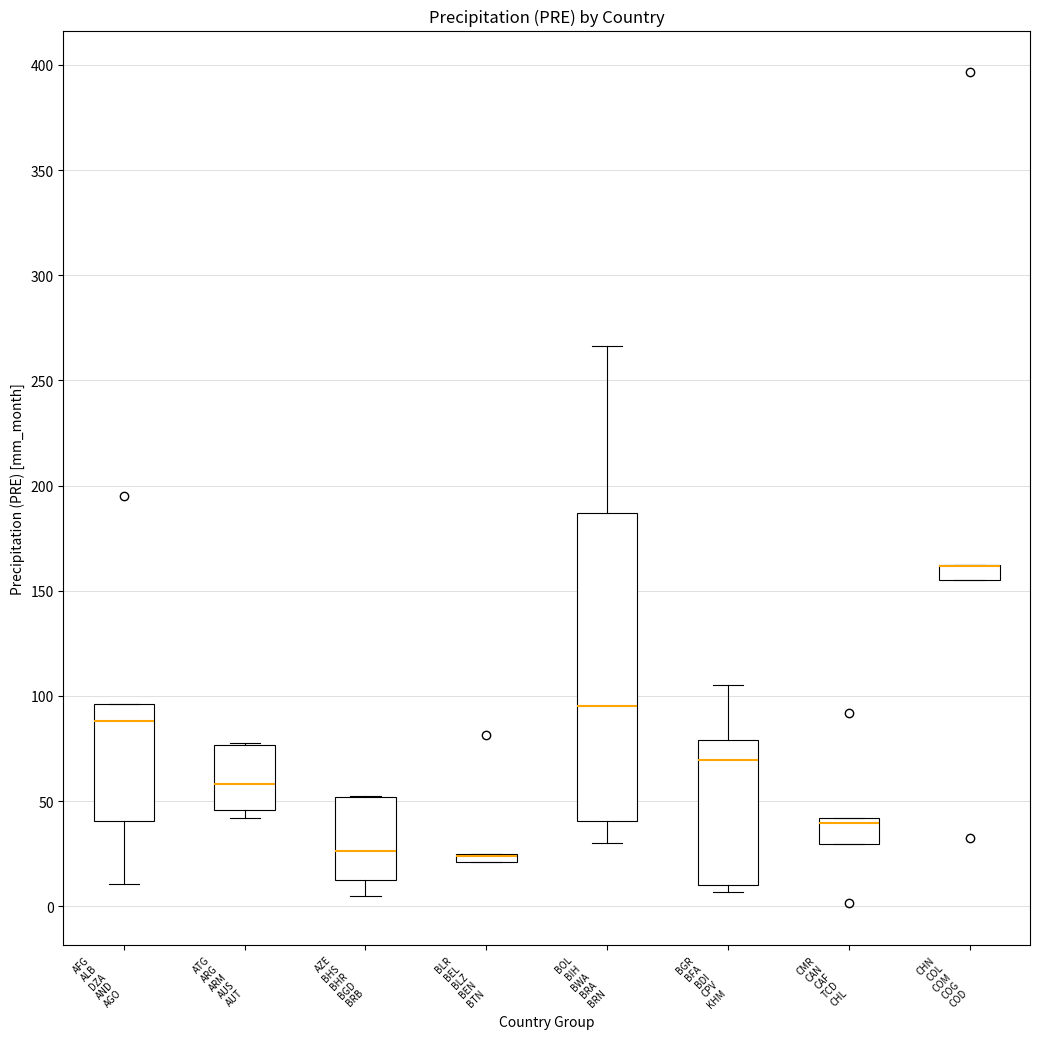

Comparing the boxes themselves (not the whiskers), which one is the tallest?

BOL BIH BWA BRA BRN